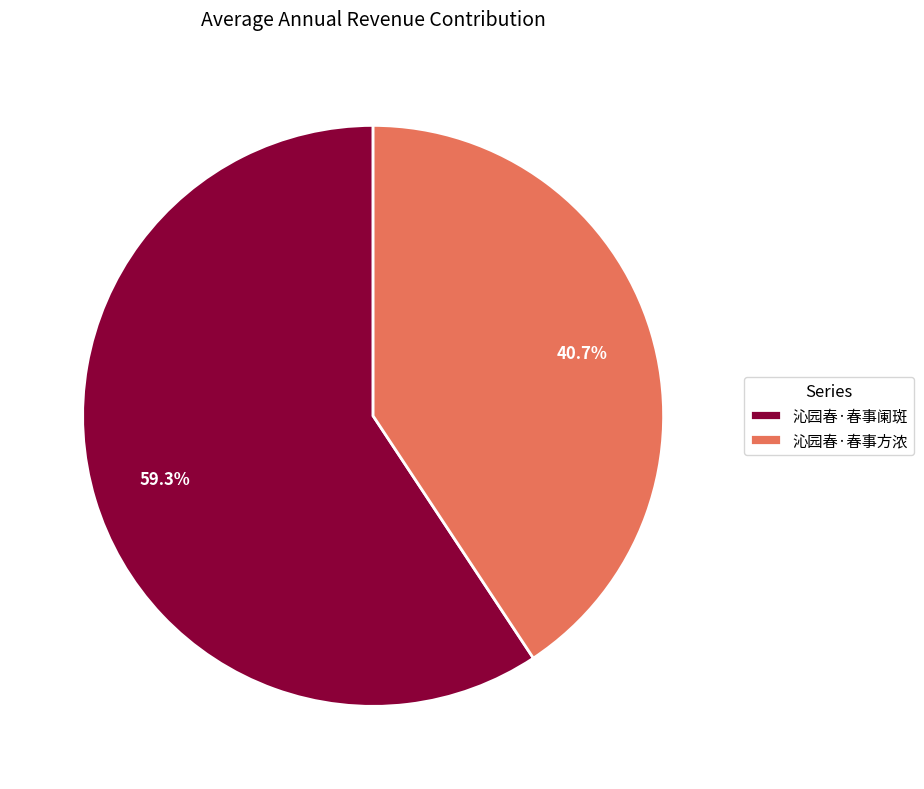

Is the sum of 沁园春·春事阑斑 and 沁园春·春事方浓 greater than half?

Yes